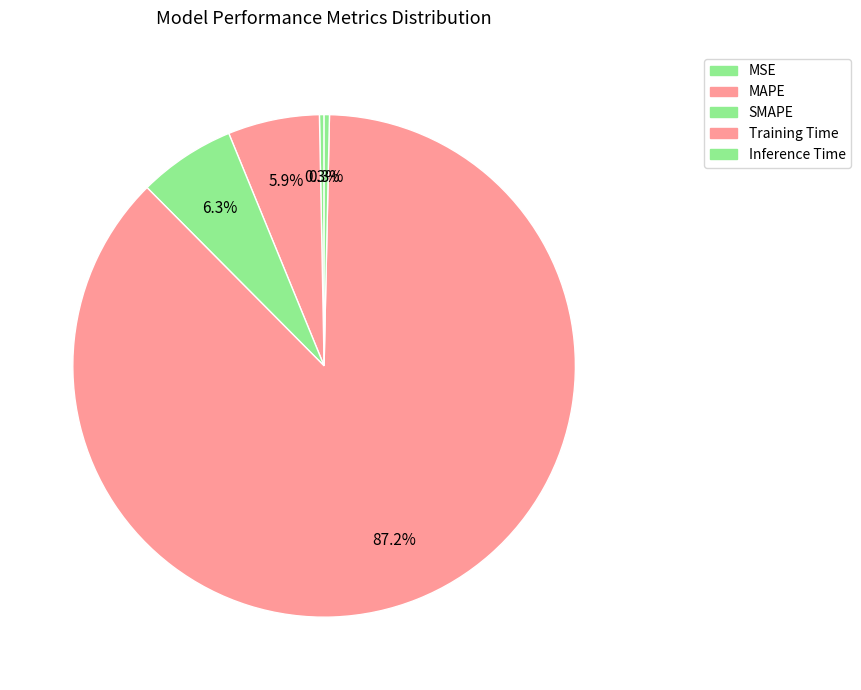

To the nearest percent, what is the combined percentage of Inference Time and Training Time?

88%